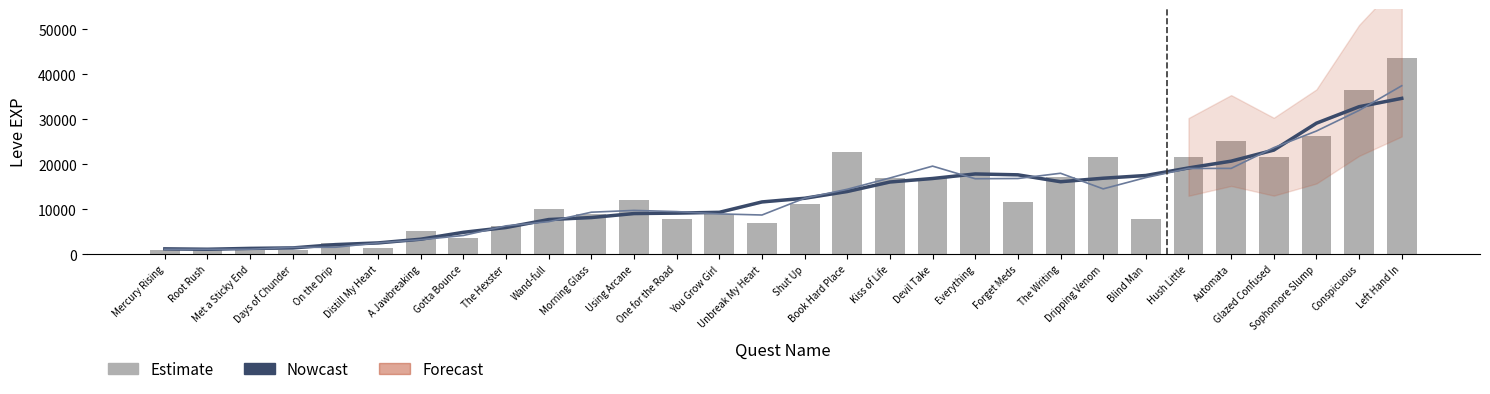

At which category is the sum across all series the highest?

Left Hand In